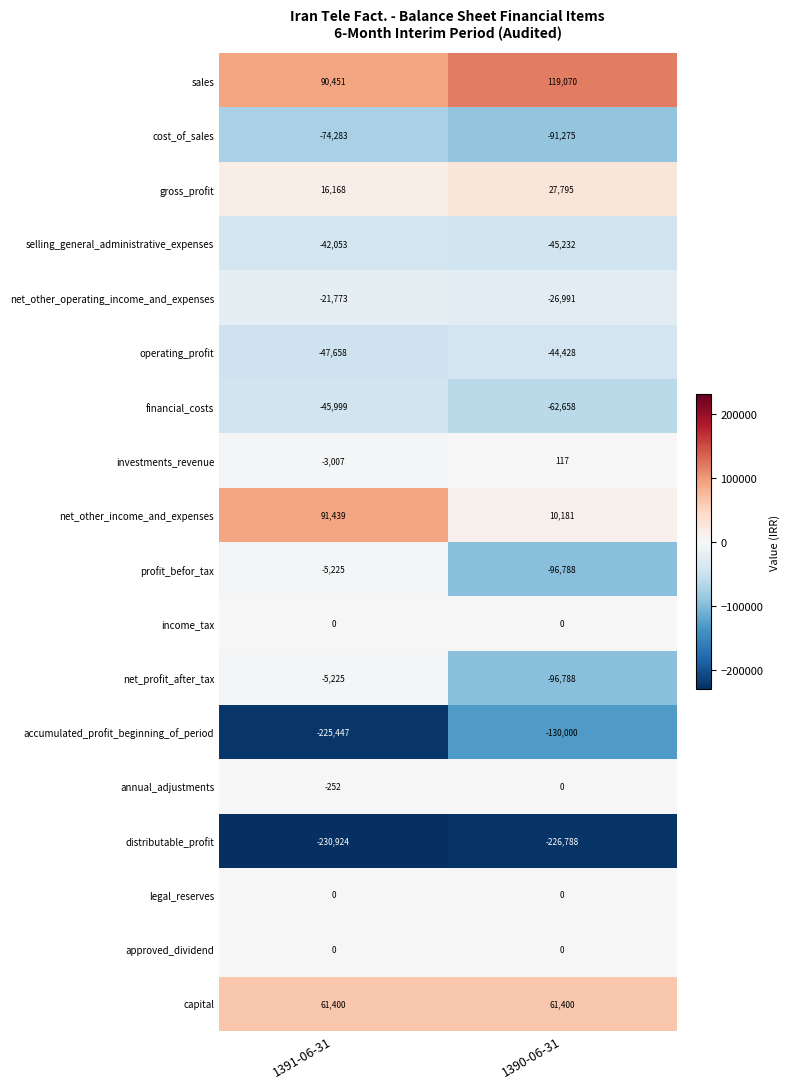

What is the minimum value shown in the chart?

-230924